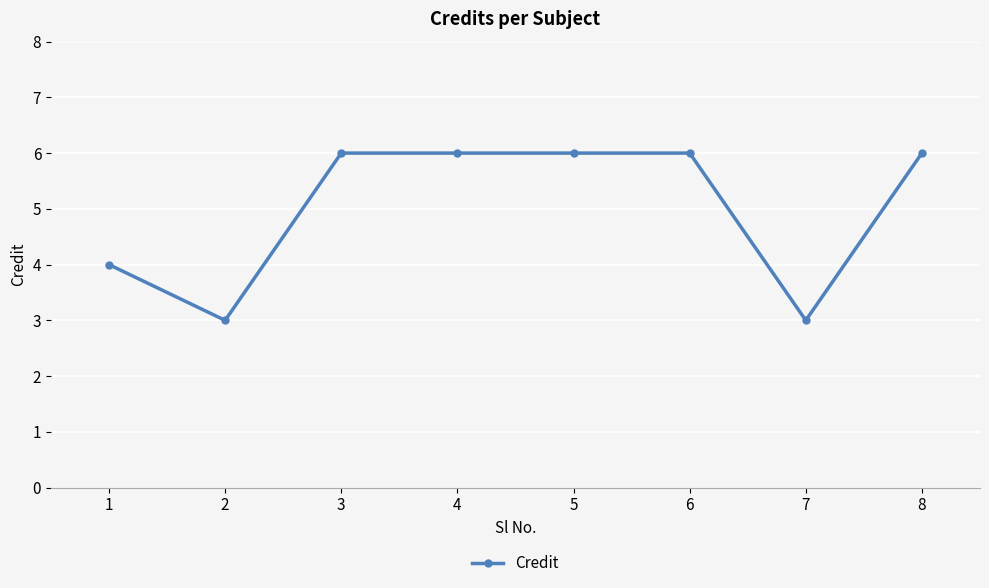

What is the difference between the values at 2 and 8?

3